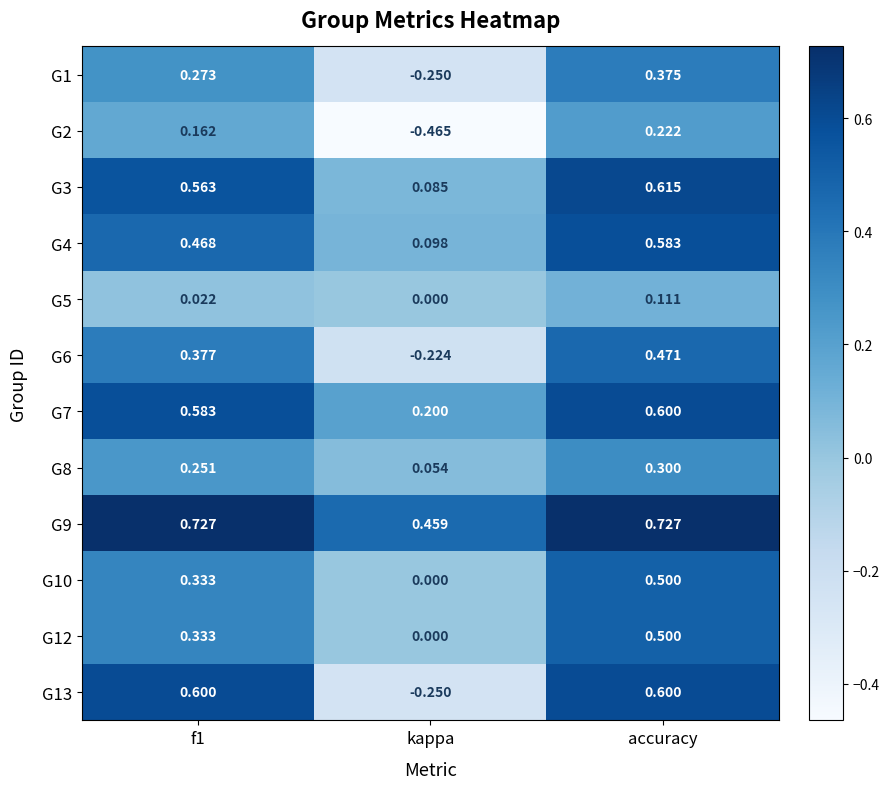

At which category does the chart reach its minimum across all series?

kappa